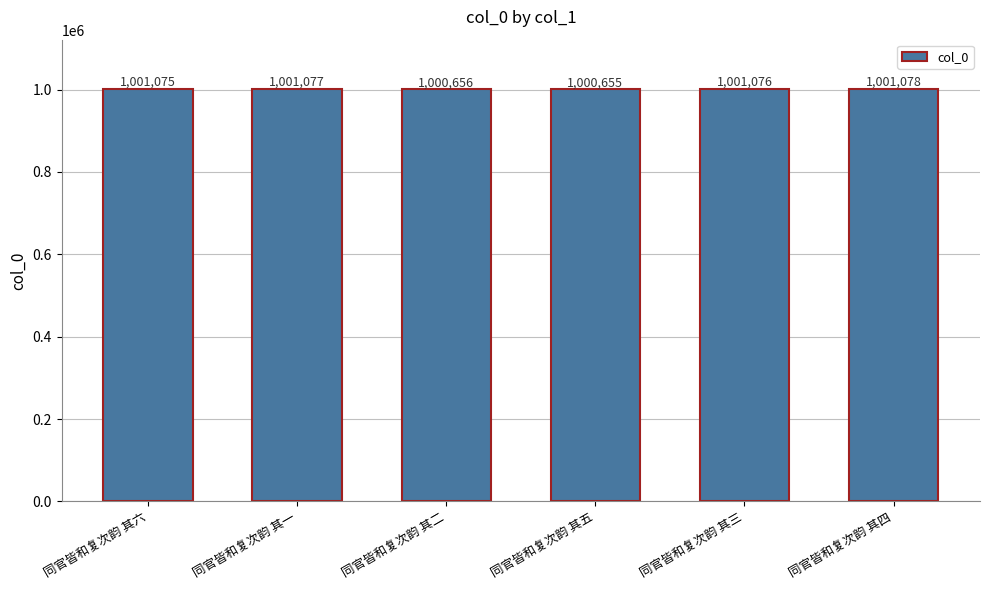

Reading left to right, what are all the values shown in this chart?

1001075	1001077	1000656	1000655	1001076	1001078